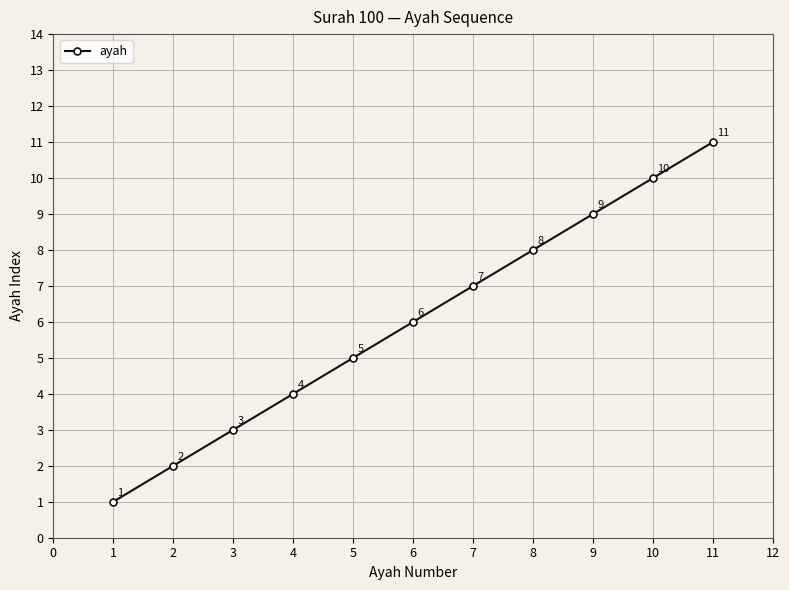

What is the change in value from 6 to 8?

+2